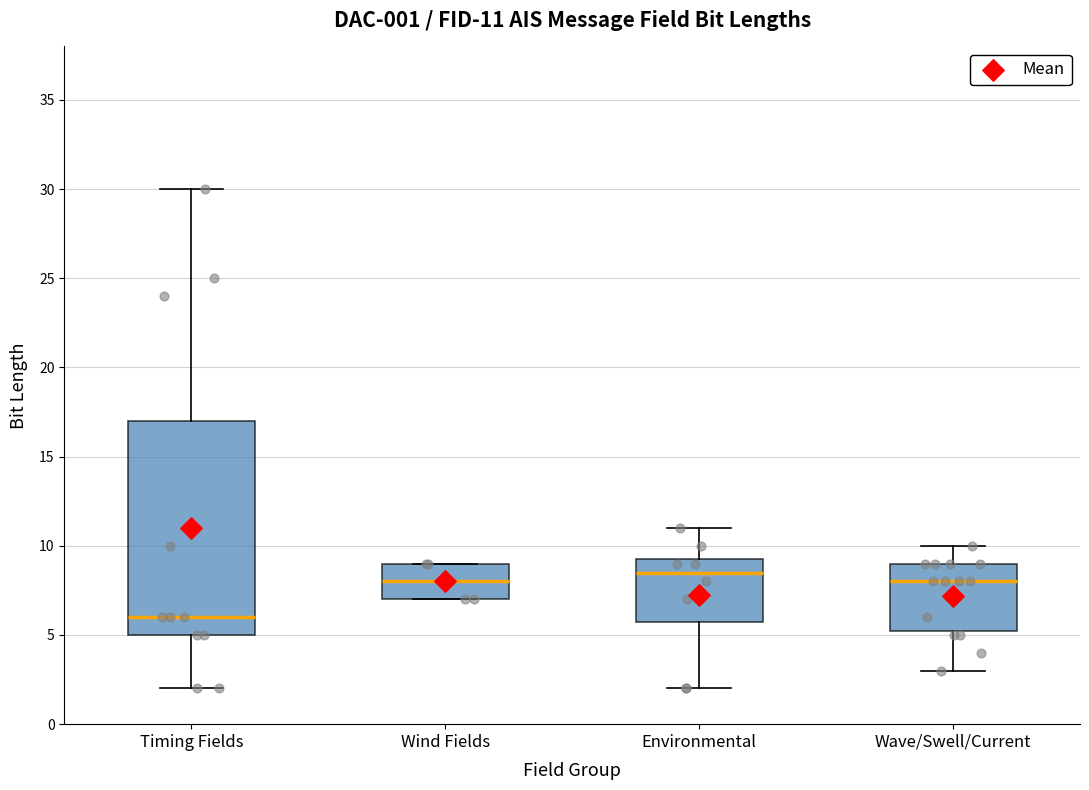

Comparing the boxes themselves (not the whiskers), which one is the tallest?

Timing Fields